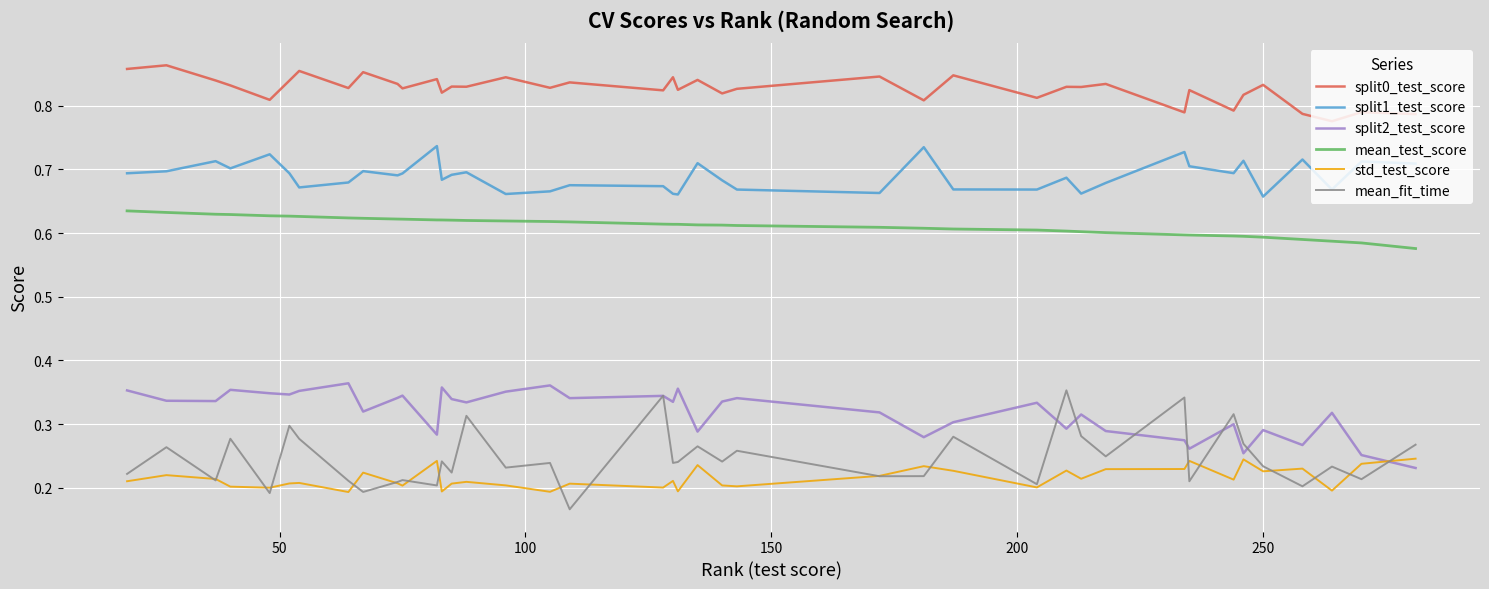

True or false: std_test_score and split0_test_score intersect in this chart.

False